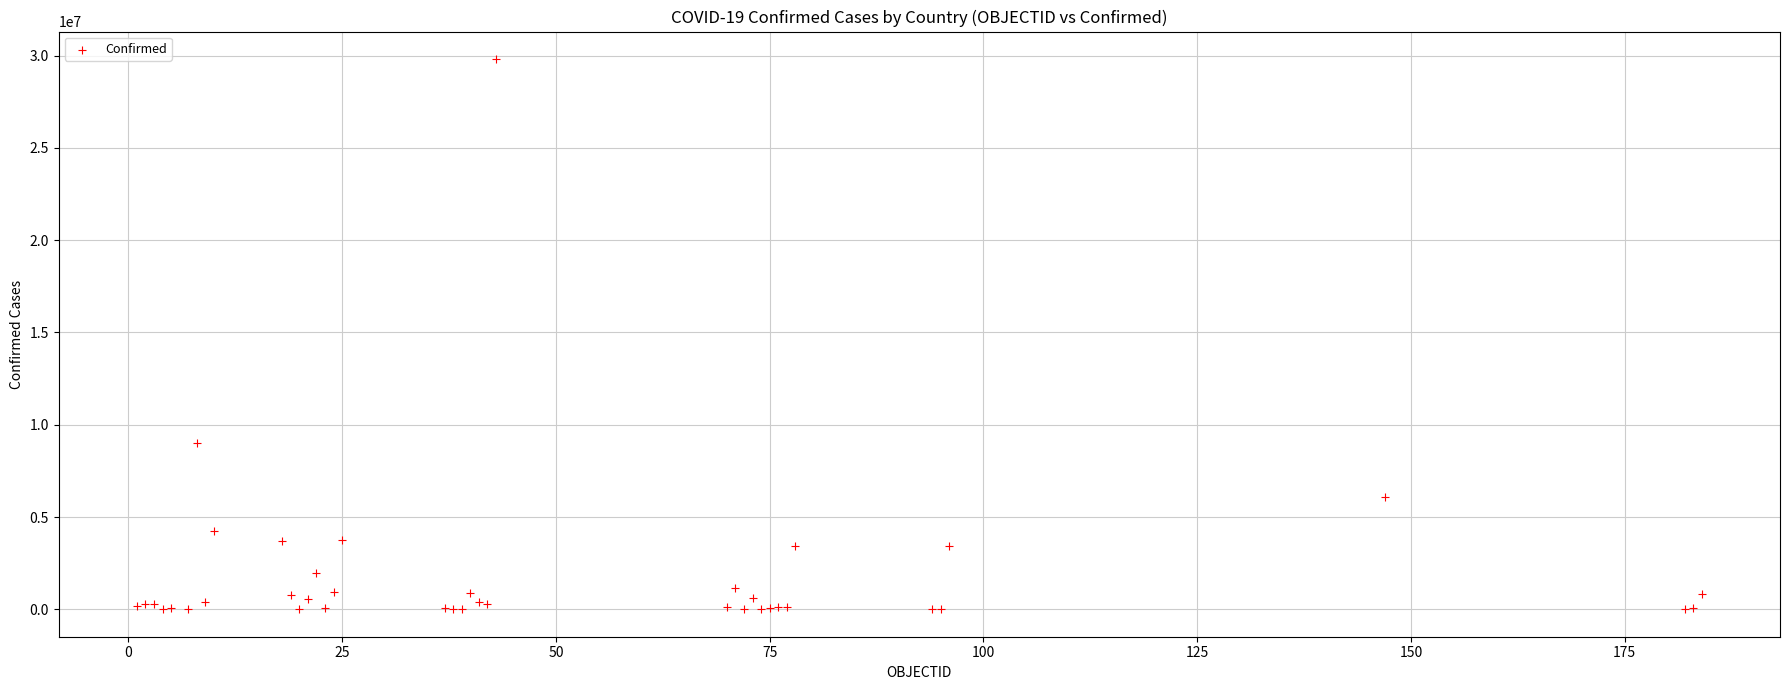

What Y value in the scatter plot is closest to 14908528?

9023812